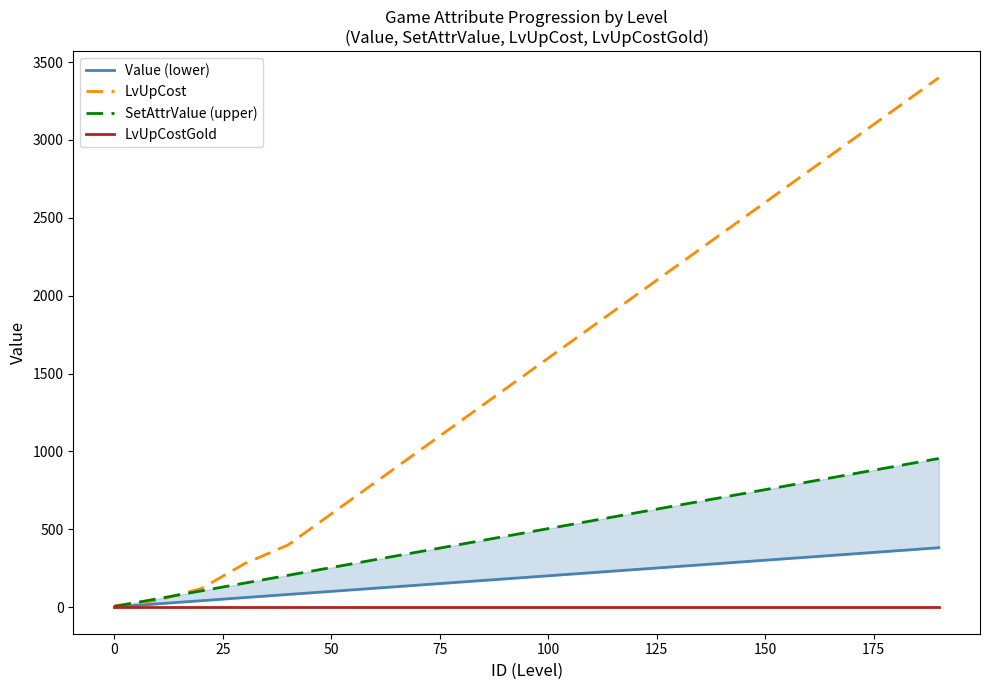

What is the maximum value for LvUpCost?

3400